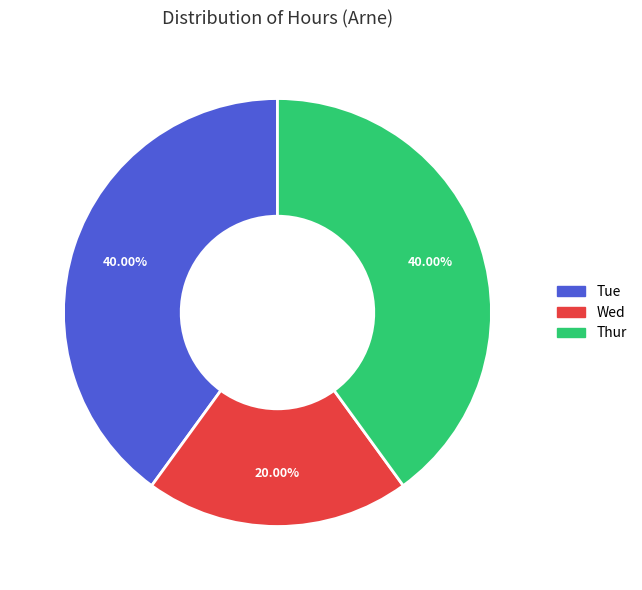

How many segments does this pie chart have?

3